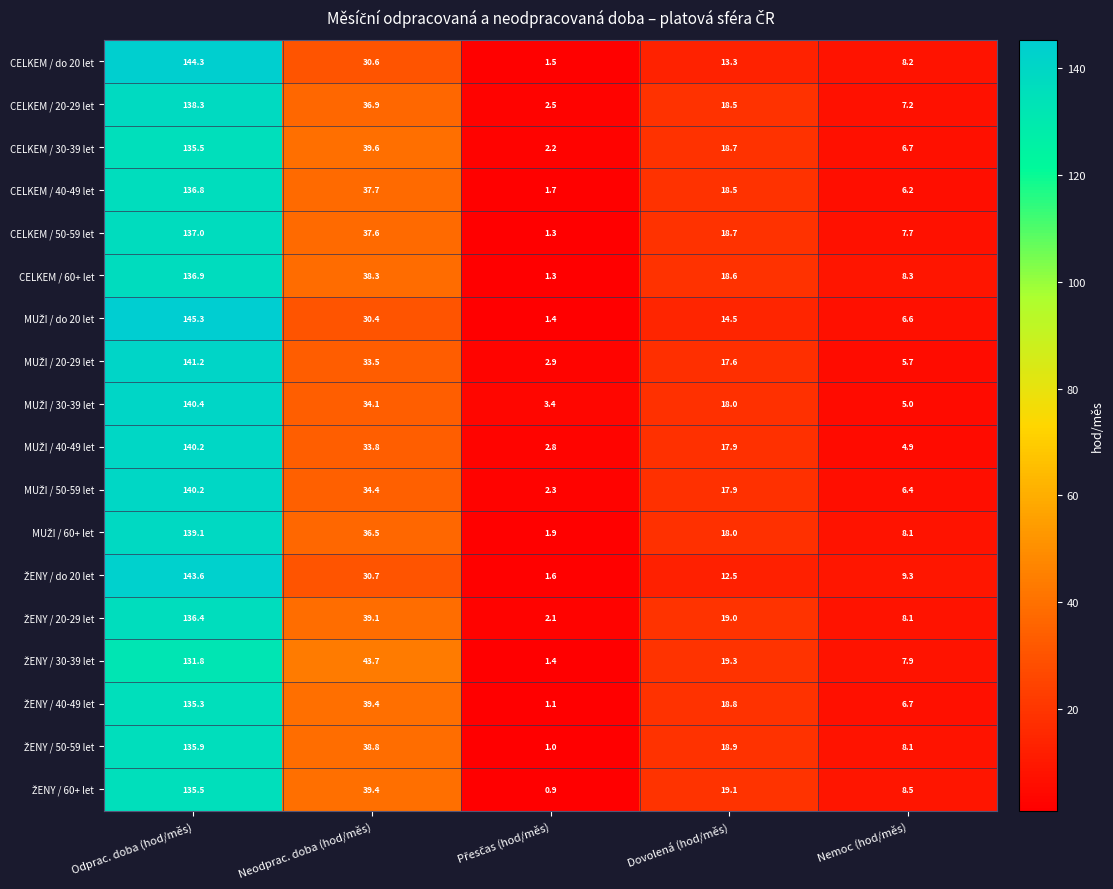

Count the number of categories in the chart.

5